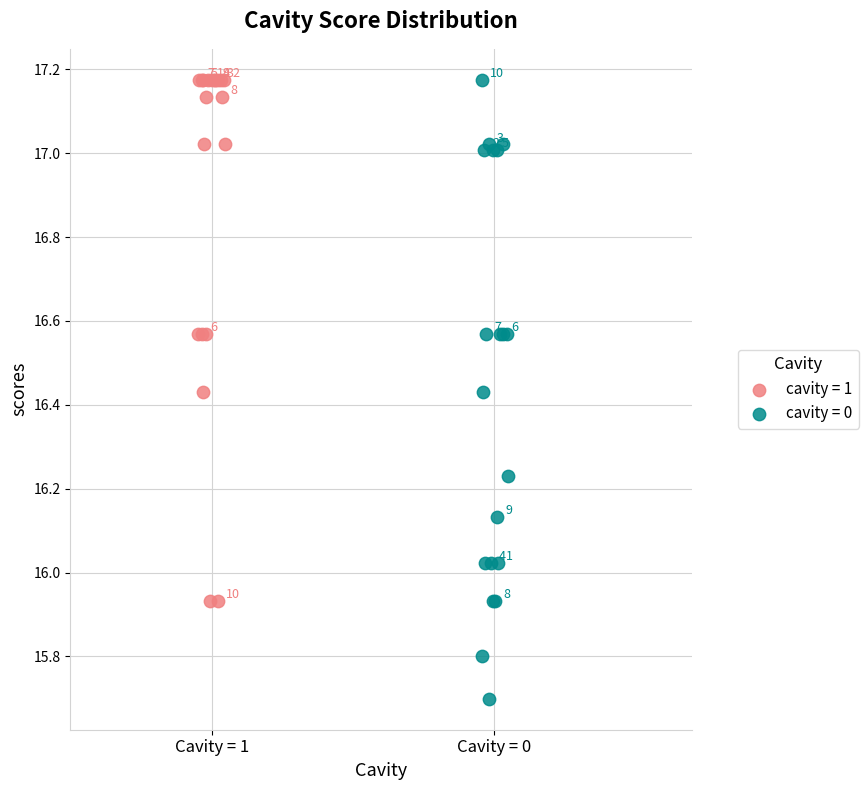

Which series has the largest Y range (max minus min)?

cavity = 0